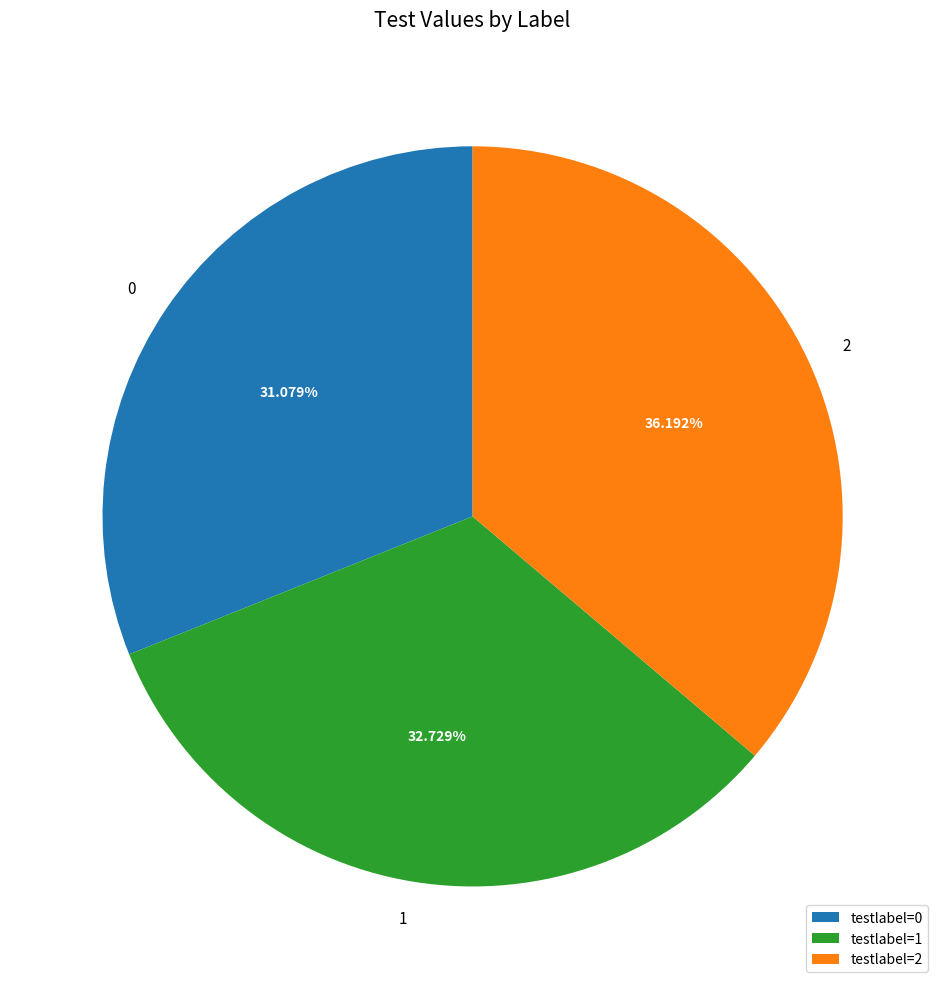

How many slices are in this pie chart?

3